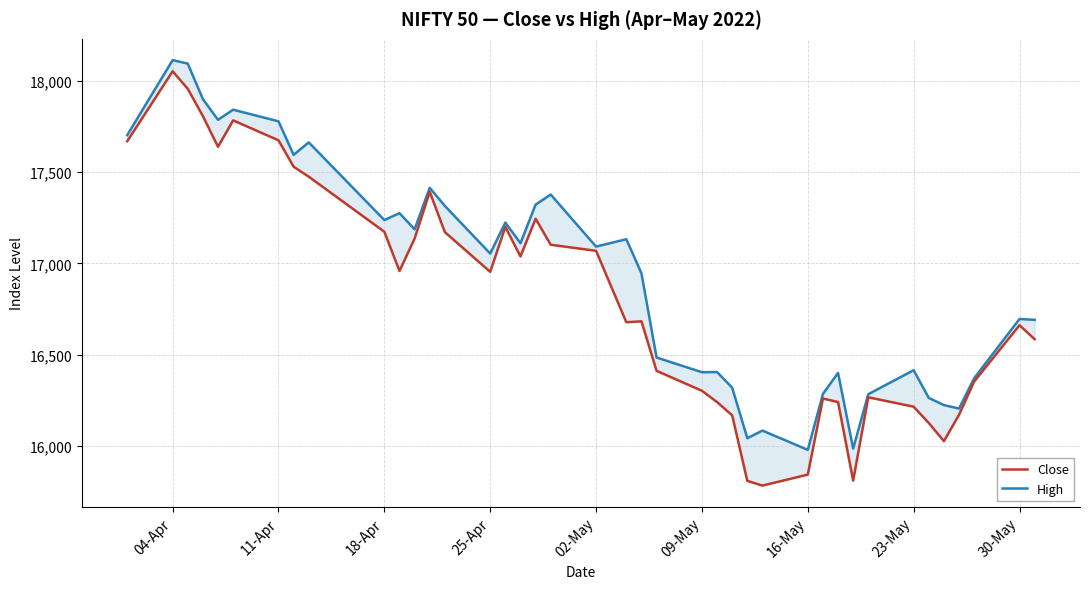

What is the minimum value for Close?

15782.2